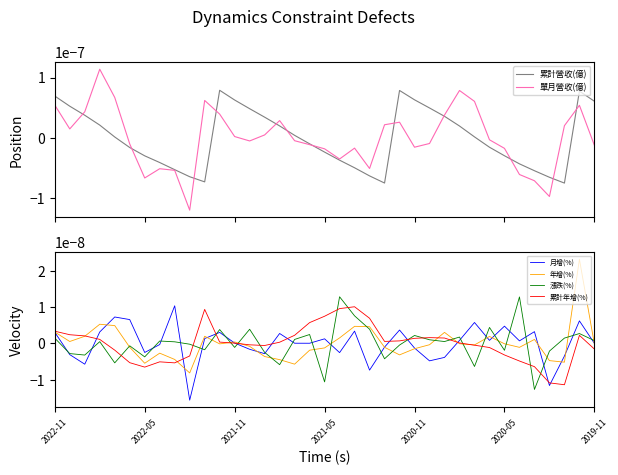

At 2021-05, list the series in order from largest to smallest.

累計年增(%), 月增(%), 年增(%), 漲跌(%), 單月營收(億), 累計營收(億)